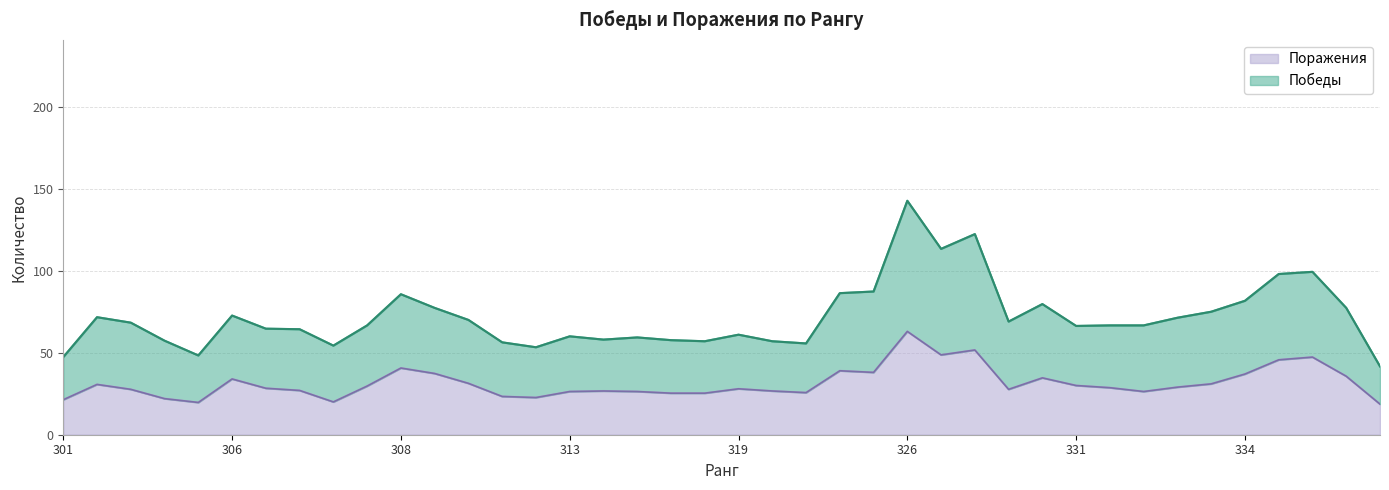

What is the maximum value for Поражения?

63.0